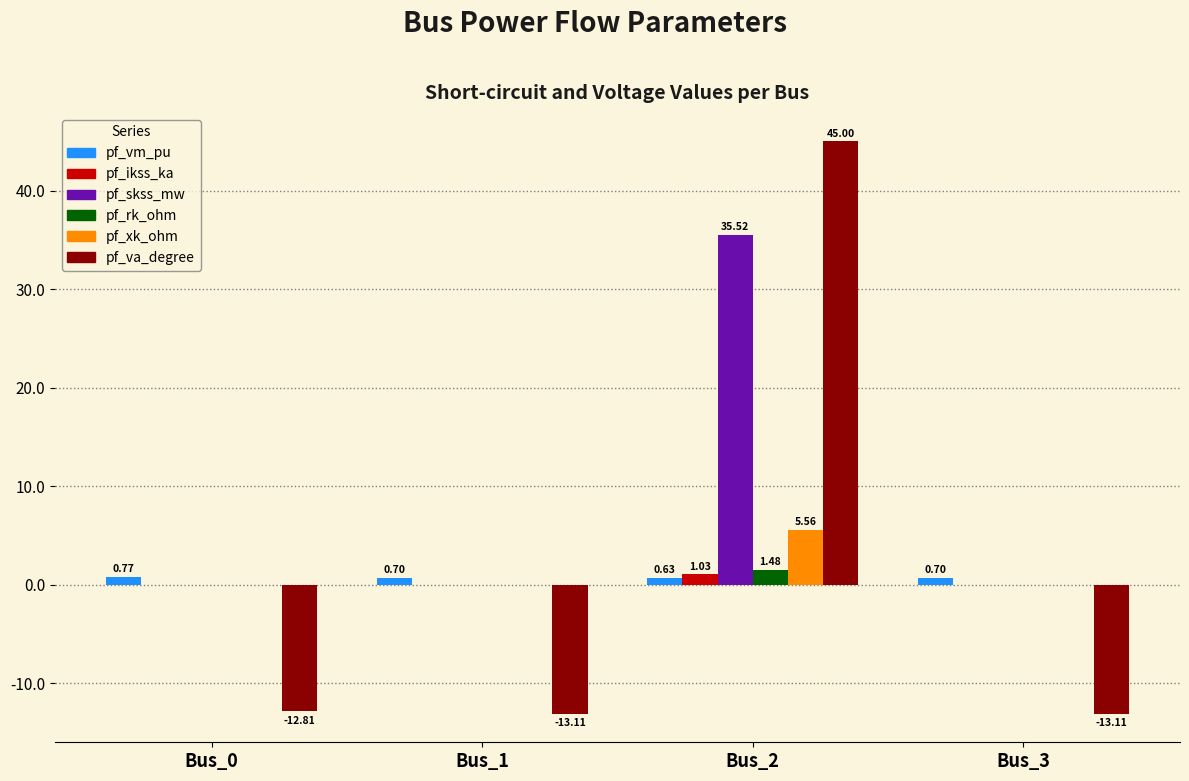

At which category is the sum across all series the highest?

Bus_2